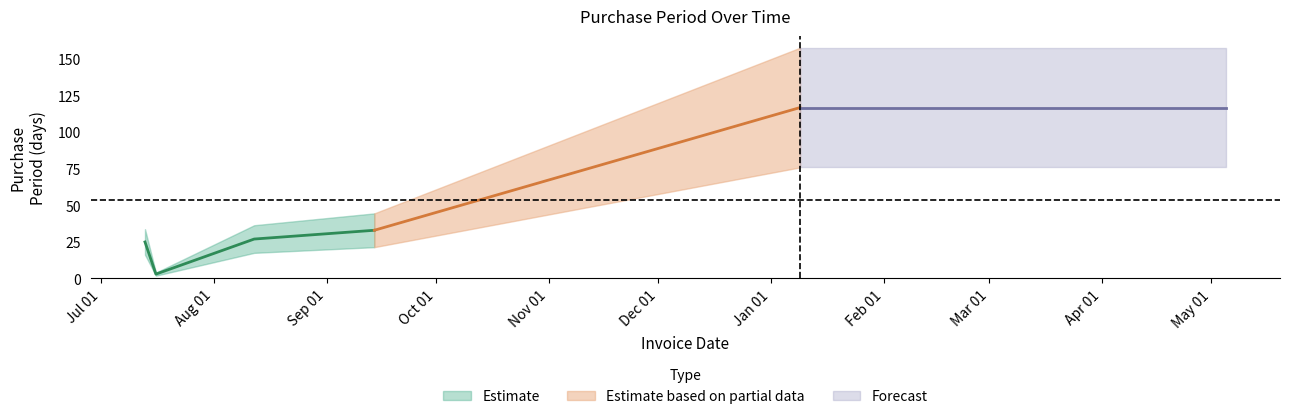

Is it true that the value at 2015-09-14 is 45?

False